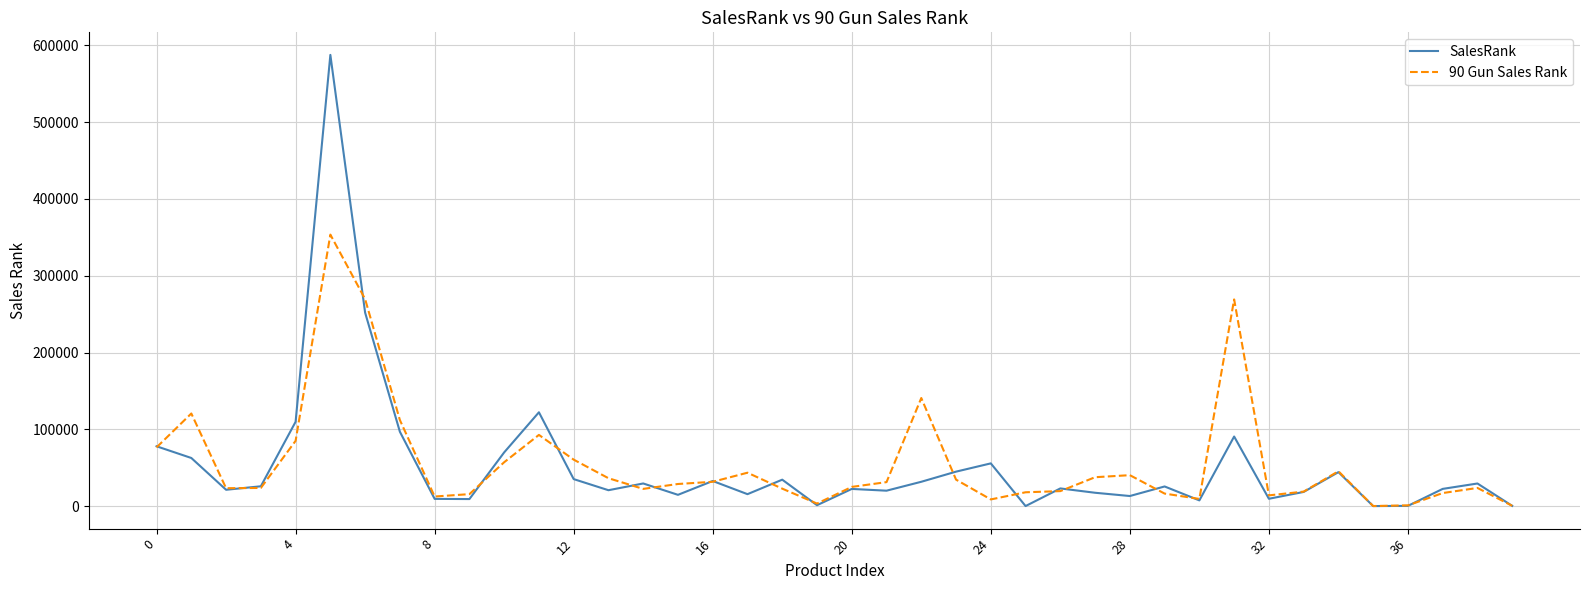

Rank the series by their maximum value, from highest to lowest.

SalesRank, 90 Gun Sales Rank